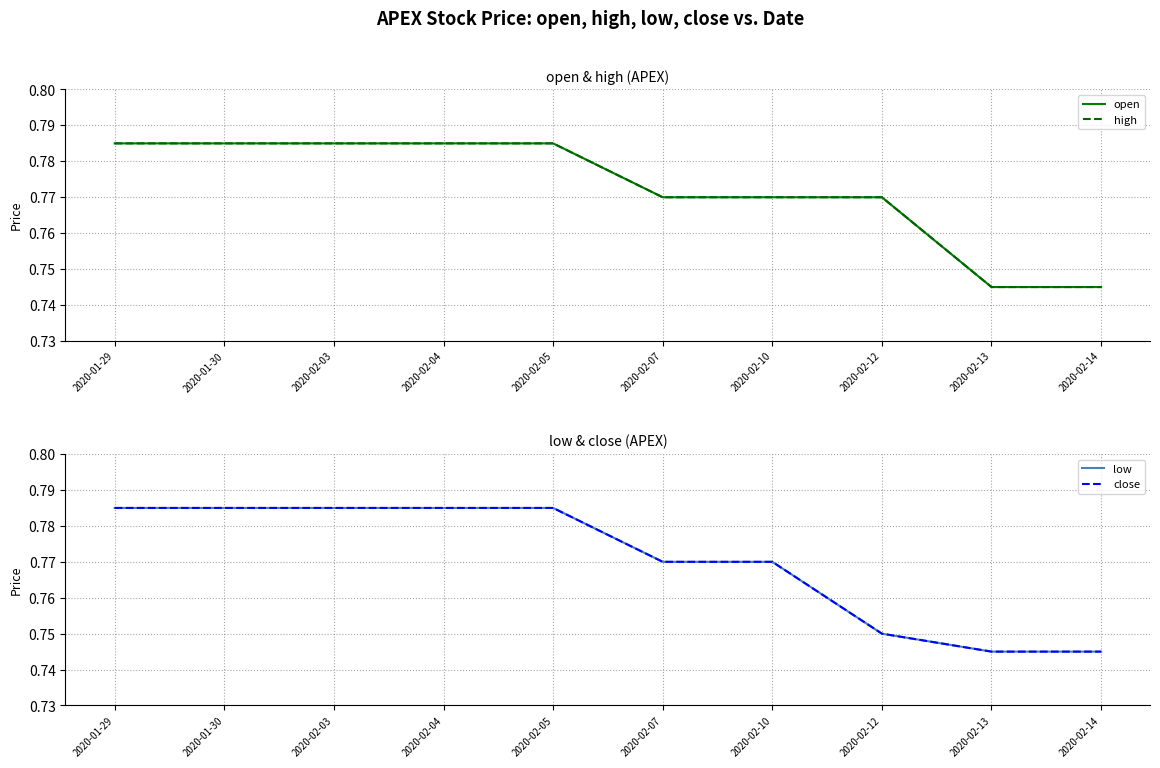

True or false: high and open cross at least once.

False